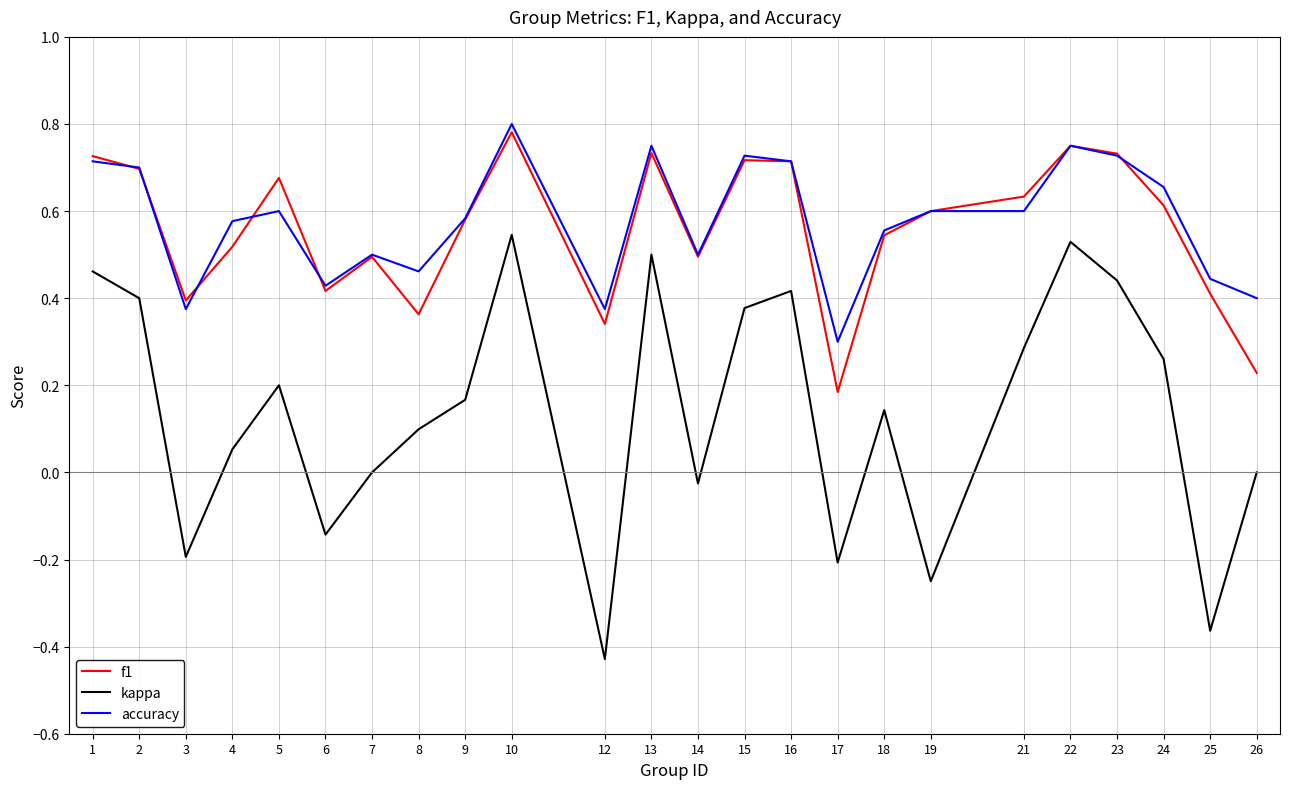

List the series in order of their peak value, lowest first.

kappa, f1, accuracy